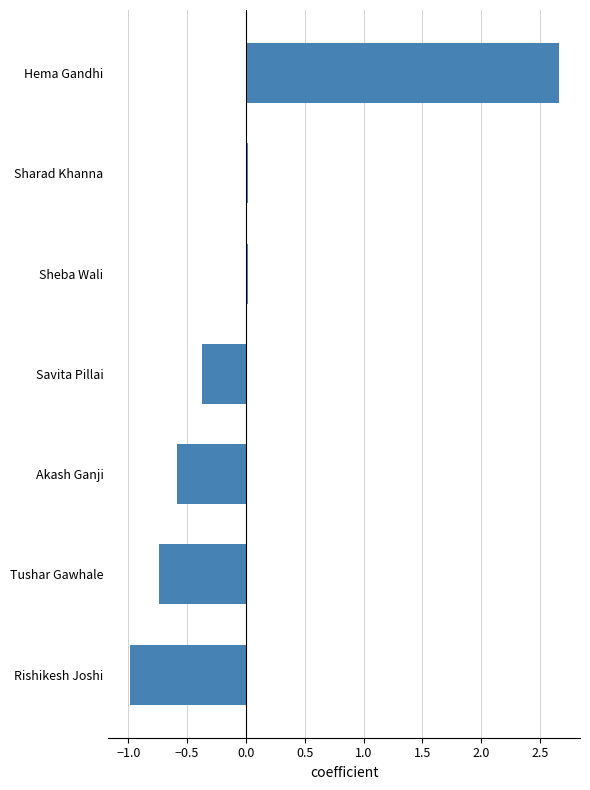

What is the difference between the second highest and minimum values?

1.0